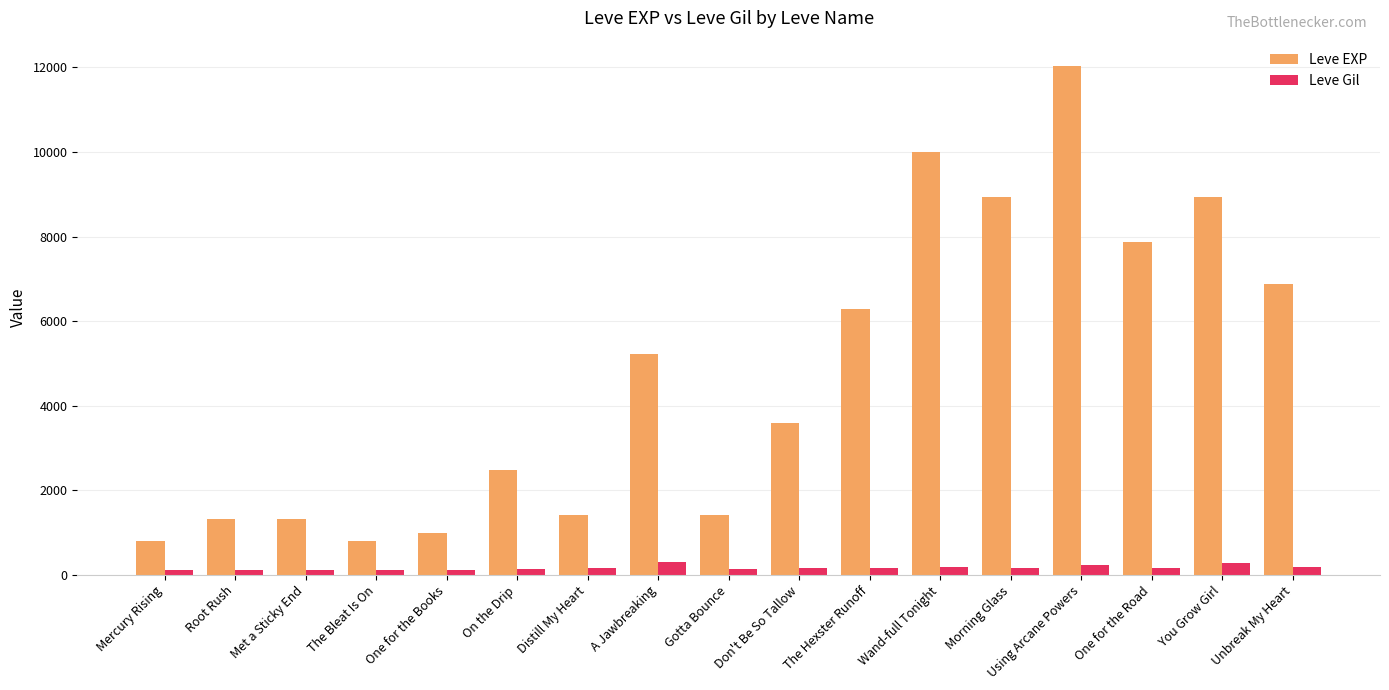

Between The Bleat Is On and You Grow Girl, which series saw the biggest shift?

Leve EXP